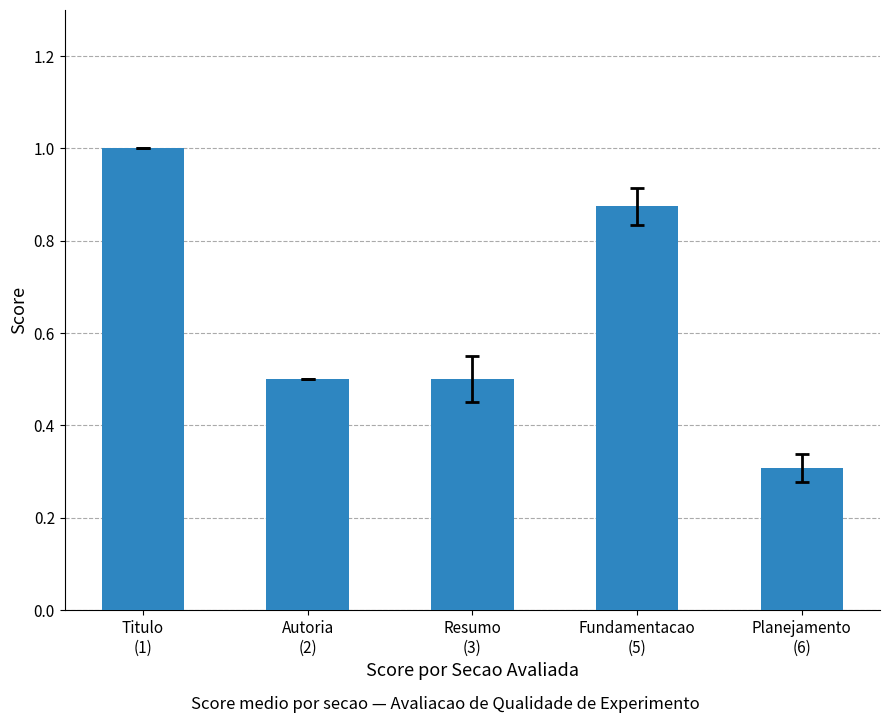

Which category has the lowest value across all series?

Planejamento
(6)